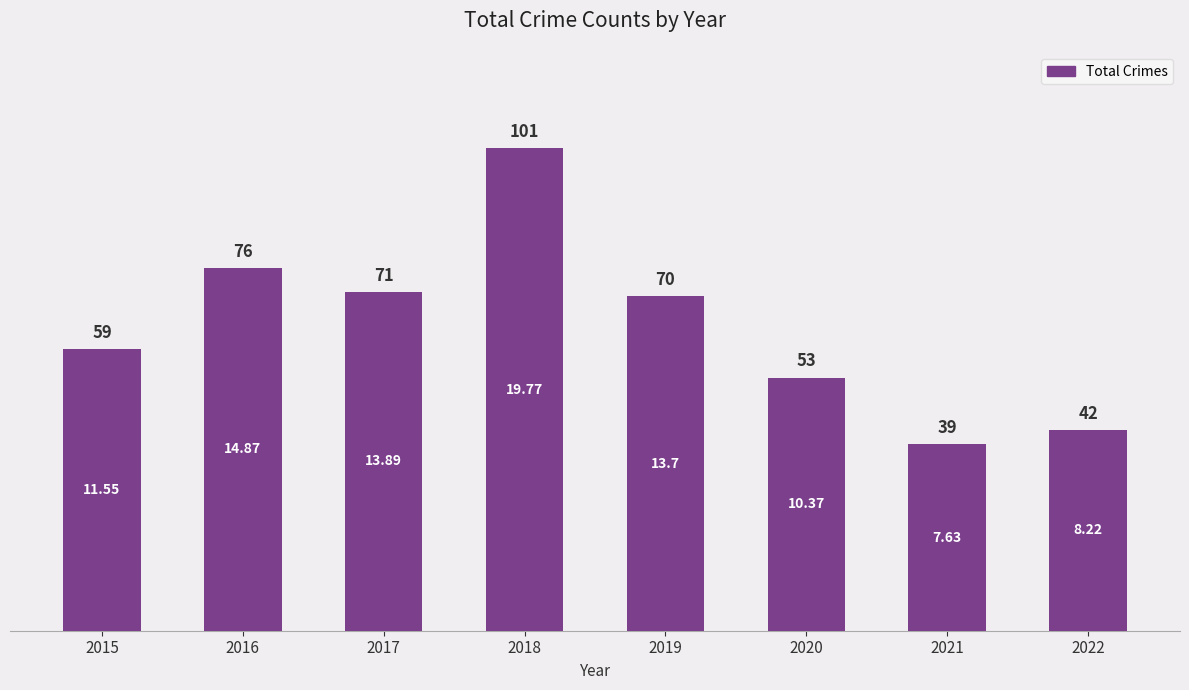

Is it true that the value at 2021 is 66?

False